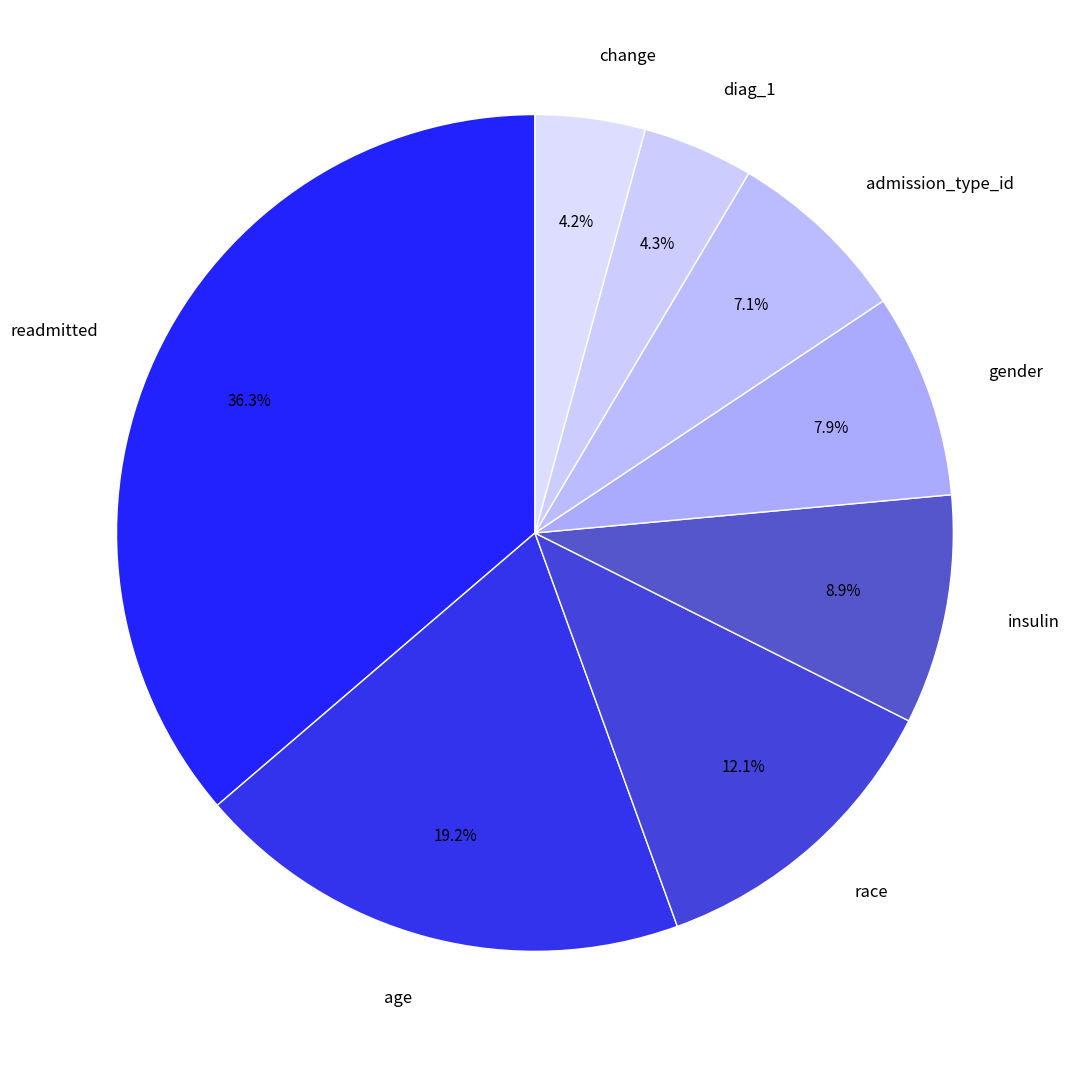

How much of the chart is everything except age?

80.8%